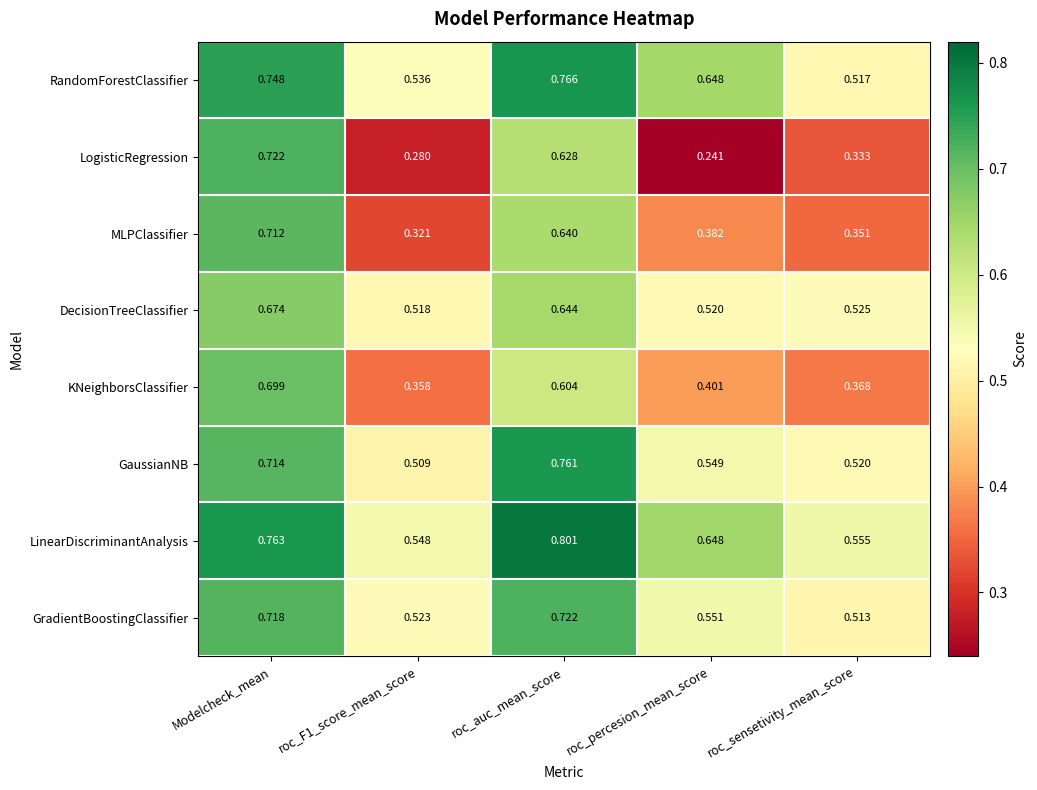

Which series has the largest range (max minus min)?

LogisticRegression